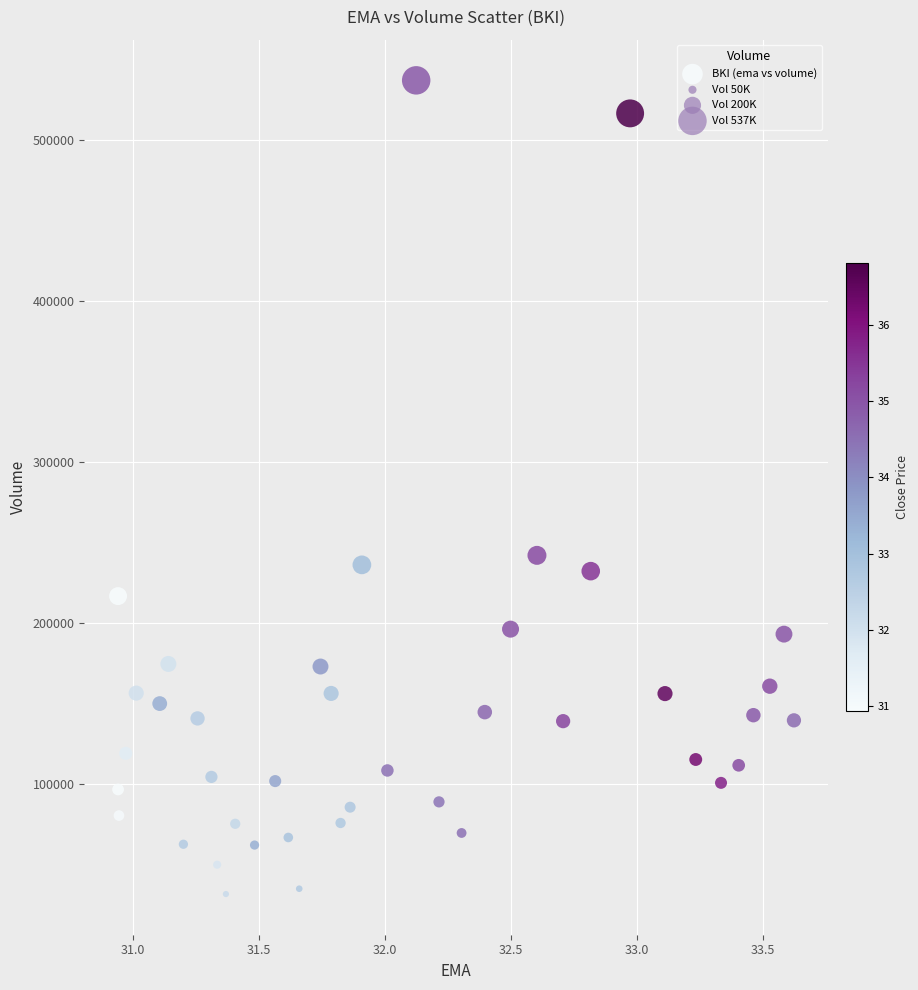

What Y value in the scatter plot is closest to 284500?

242200